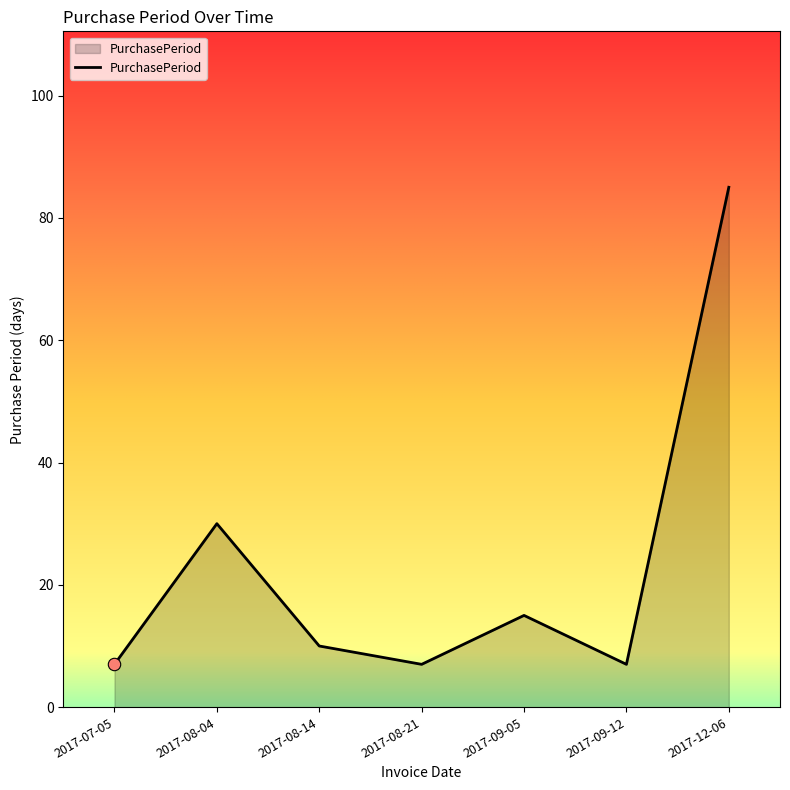

What is the ratio of the value at 2017-08-04 to the value at 2017-09-05?

2.0